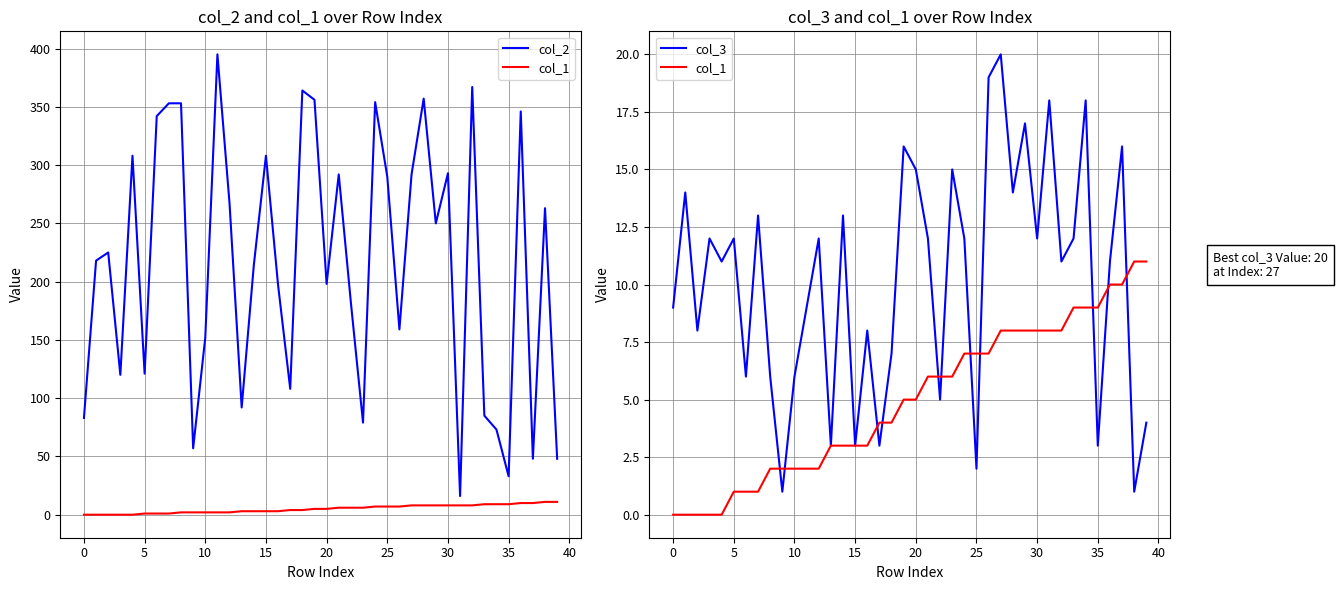

Where does the col_1 series first go above 5?

21